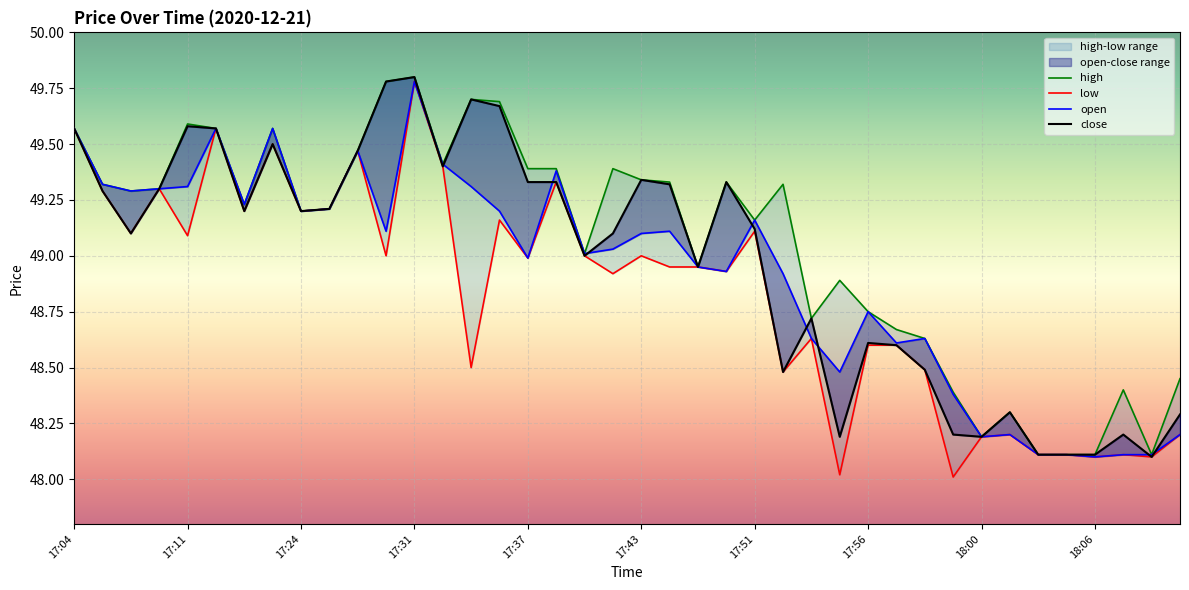

What is the average value of the high series?

49.1